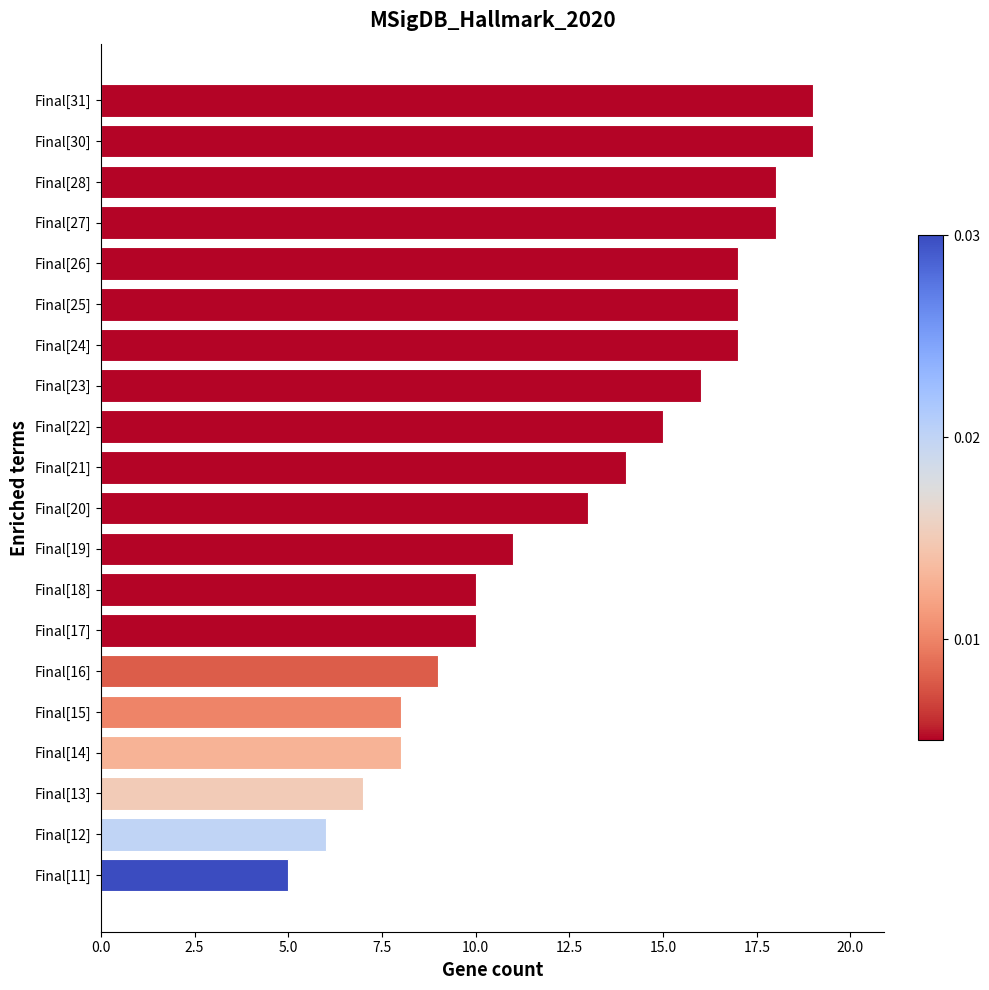

Reading top to bottom, list all the values displayed in this chart.

19	19	18	18	17	17	17	16	15	14	13	11	10	10	9	8	8	7	6	5